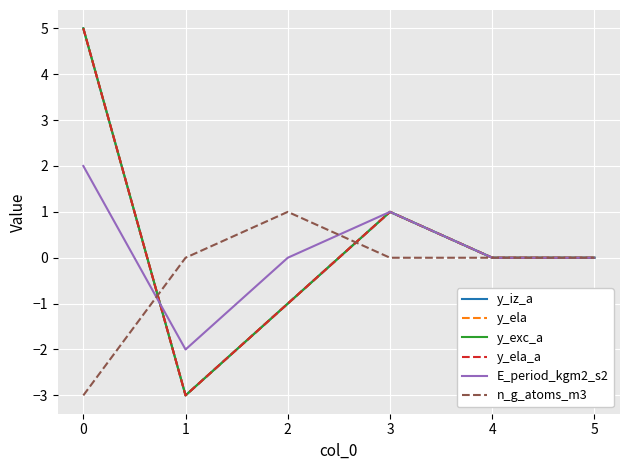

Which series has the widest spread of values?

y_iz_a